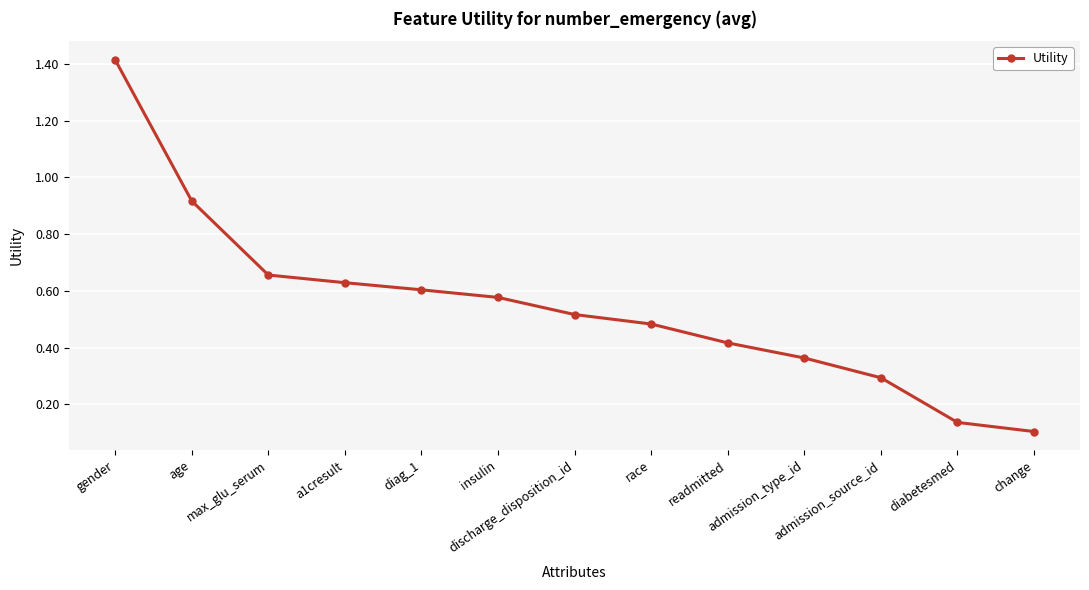

How many lines are shown in the chart?

1